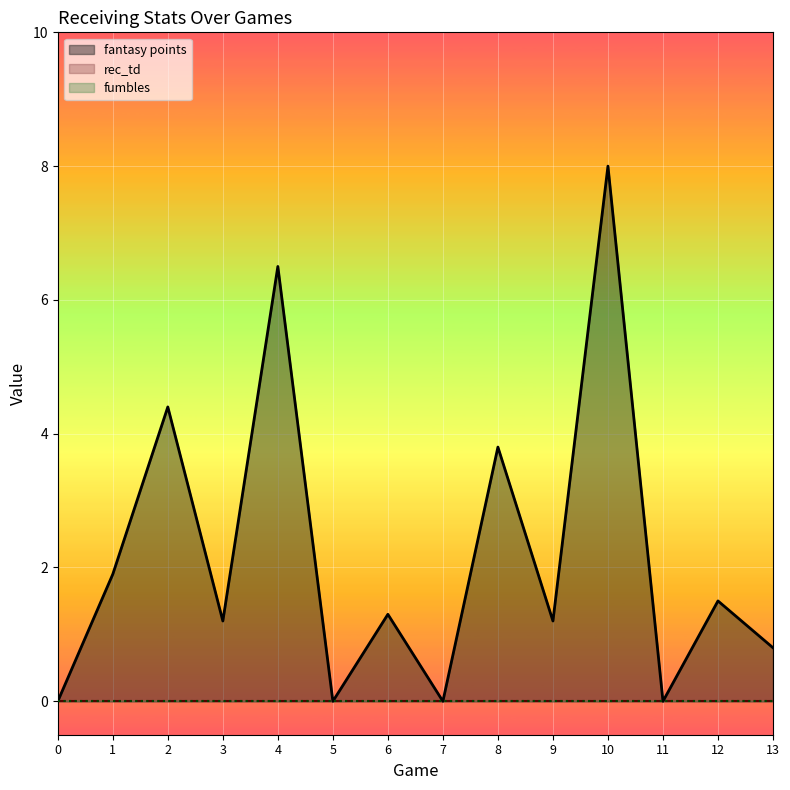

True or false: rec_td and fantasy points intersect in this chart.

False